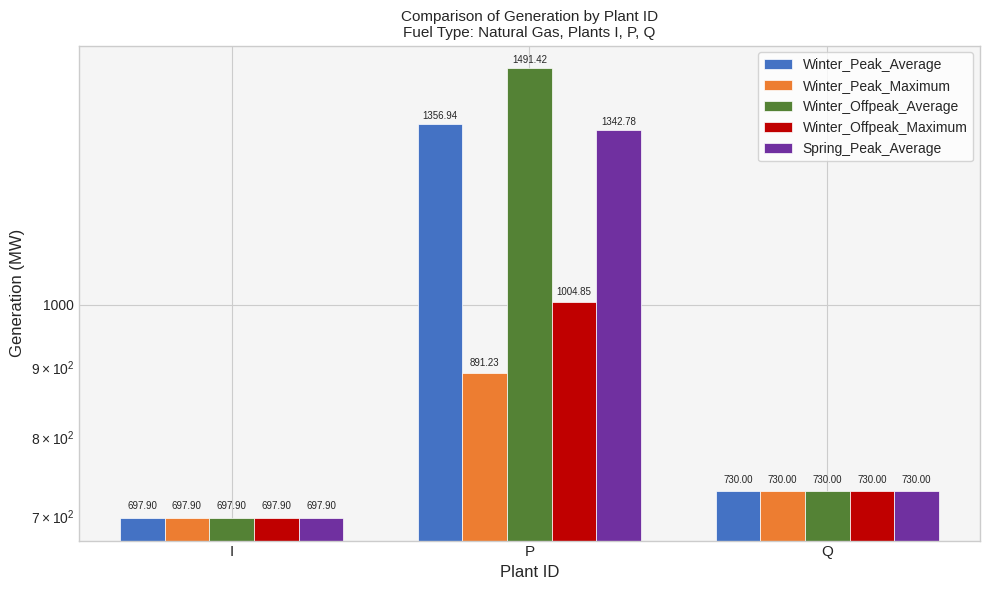

What is the label of the 1st bar from the left?

I